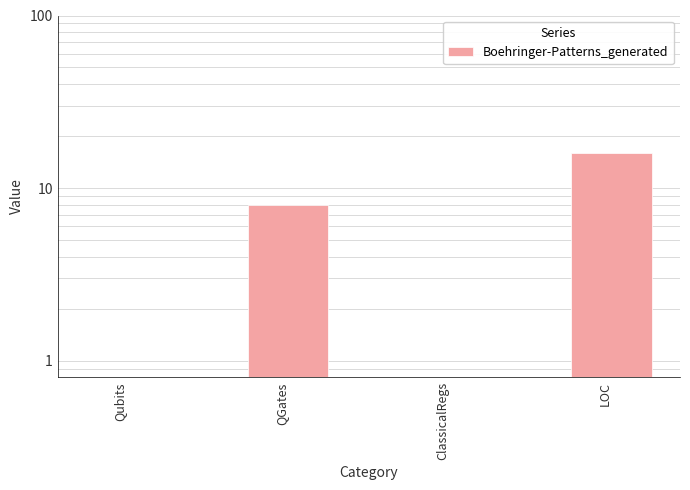

Reading right to left, transcribe all the data shown in this chart.

LOC=16.0	ClassicalRegs=0.5	QGates=8.0	Qubits=0.5